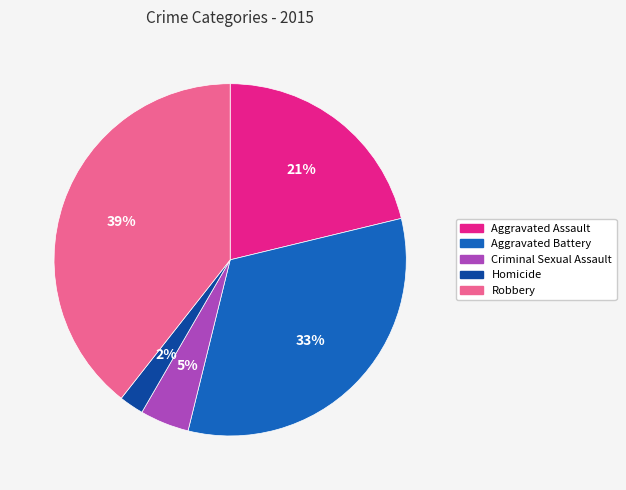

Which category has the smallest portion of the pie?

Homicide